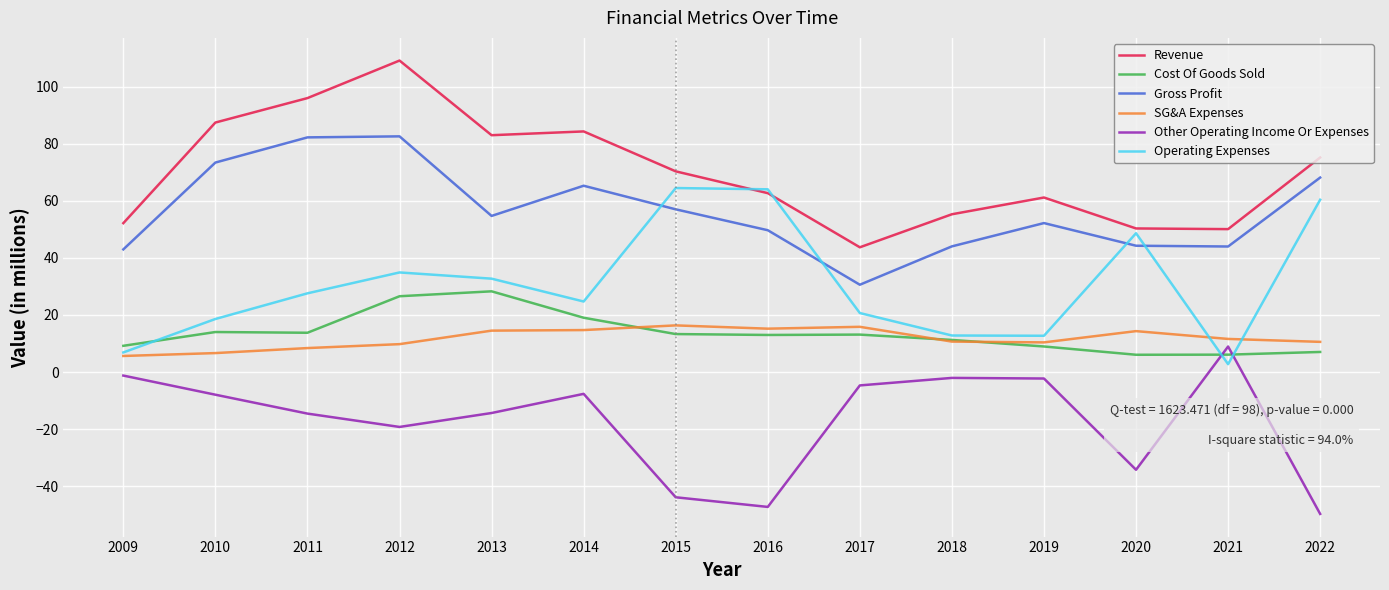

Which series changed the most between 2020 and 2022?

Revenue